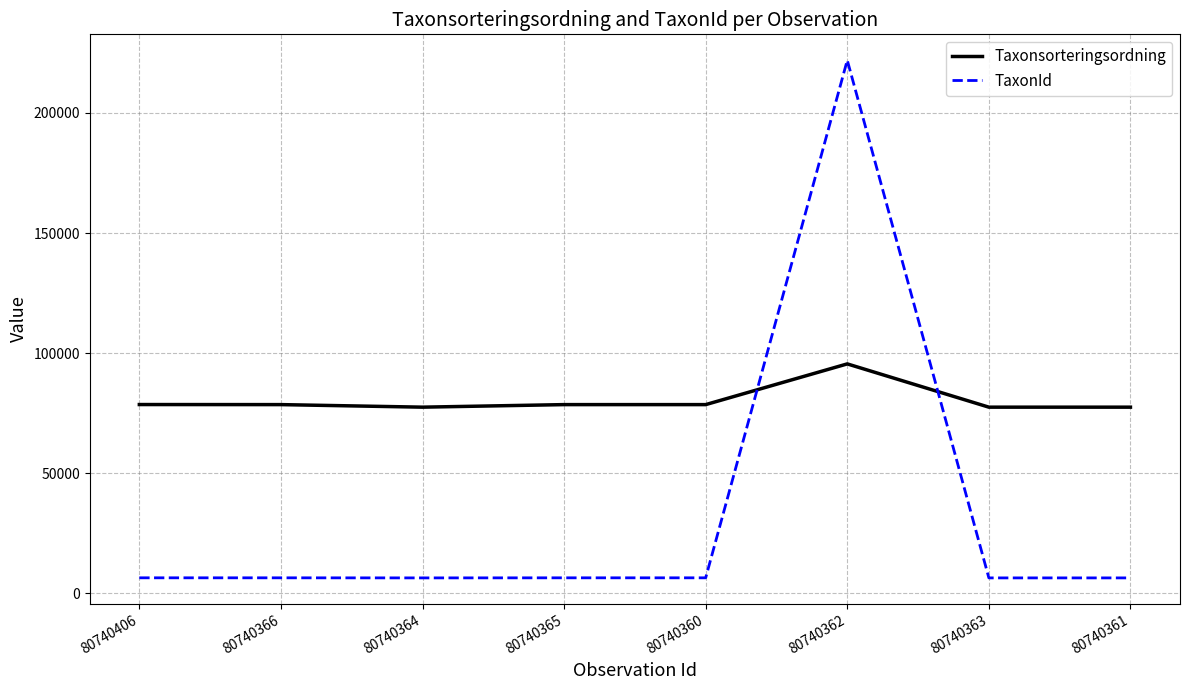

Is the value of TaxonId at 80740362 greater than the value of Taxonsorteringsordning at 80740364?

Yes